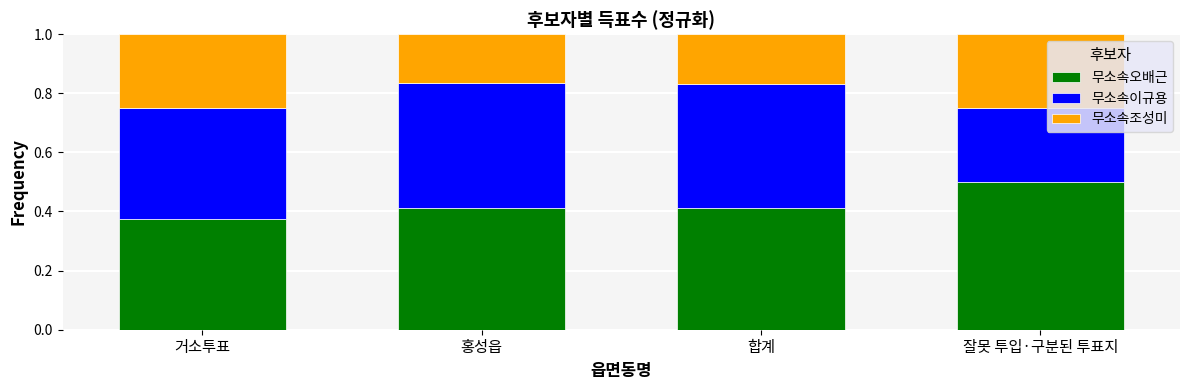

At which label does 무소속오배근 reach its peak?

잘못 투입·구분된 투표지